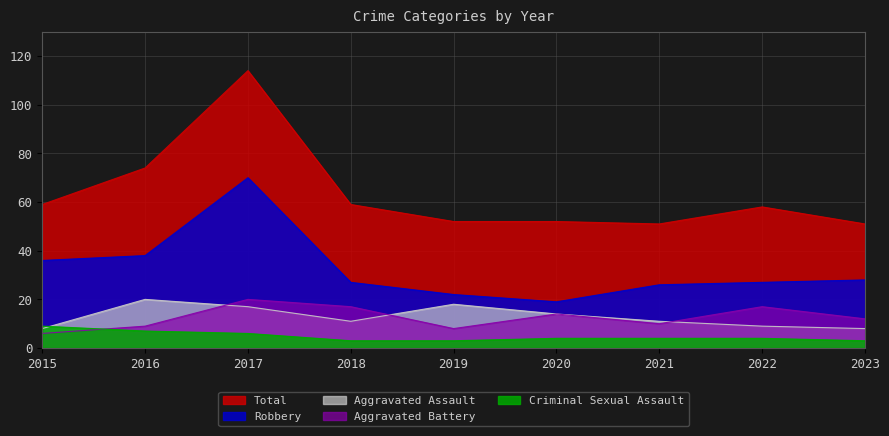

At which category does Robbery reach its first local valley?

2020